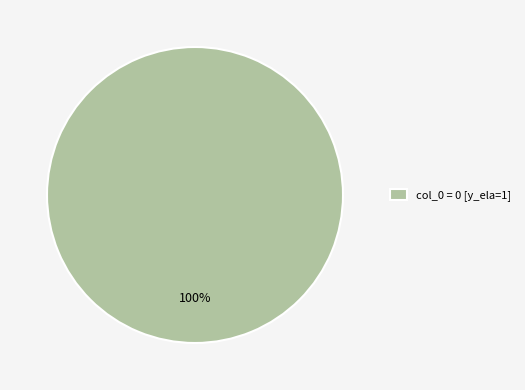

True or false: col_0 = 0 [y_ela=1] accounts for 91% of the total.

False